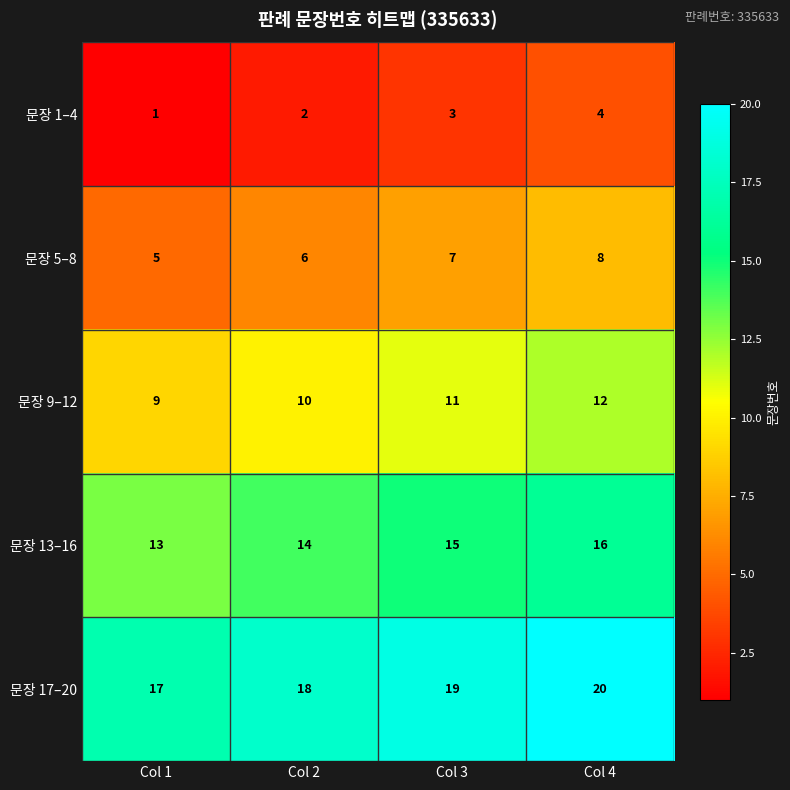

How many categories are shown in the chart?

4